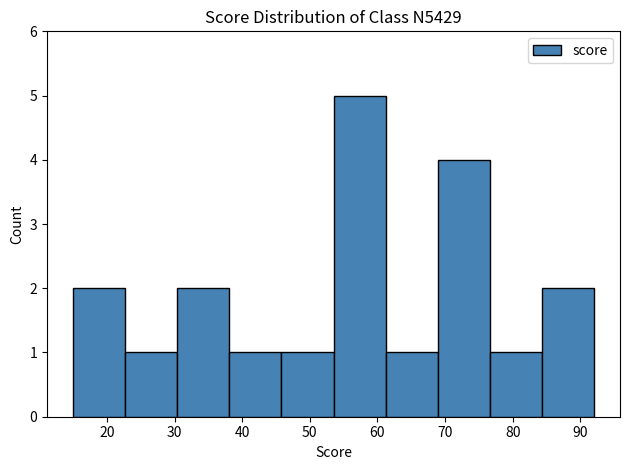

Reading left to right, transcribe this chart: for each bar, give the range it covers on the x-axis and its height. Neither the bar edges nor the heights are printed on the chart, so give them approximately, as read against the axes.

15.0 to 22.7: 2
22.7 to 30.4: 1
30.4 to 38.1: 2
38.1 to 45.8: 1
45.8 to 53.5: 1
53.5 to 61.2: 5
61.2 to 68.9: 1
68.9 to 76.6: 4
76.6 to 84.3: 1
84.3 to 92.0: 2